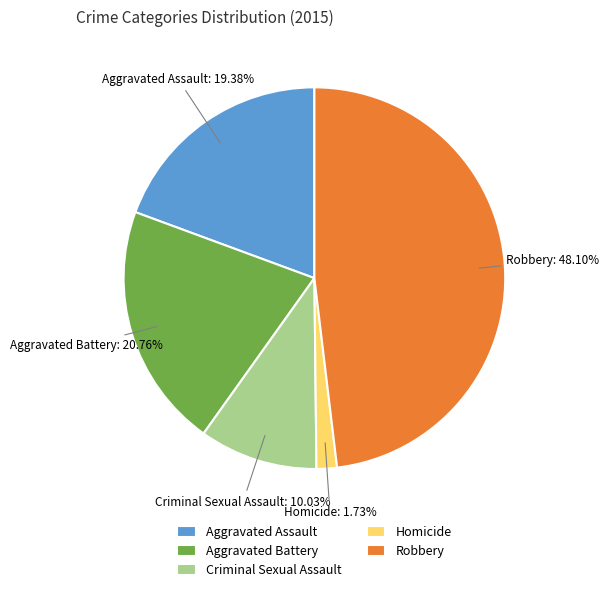

To the nearest percent, what is the difference between the largest and smallest slice percentages?

46%